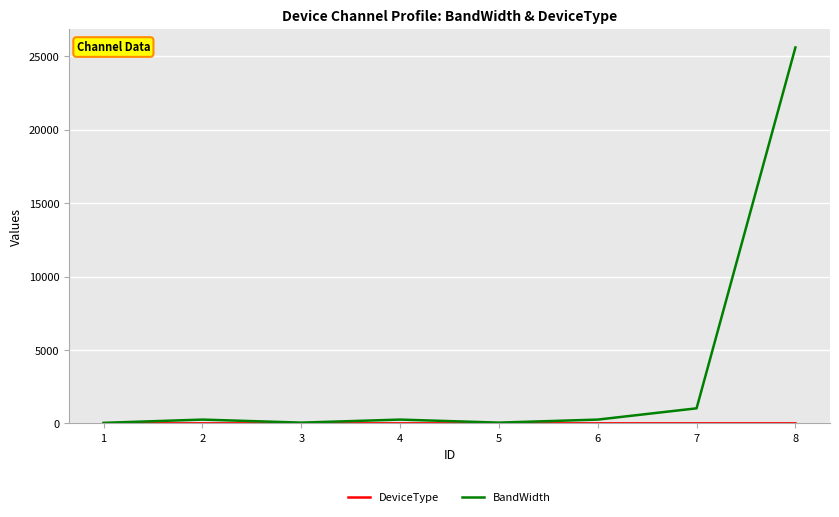

What is the maximum value for BandWidth?

25600